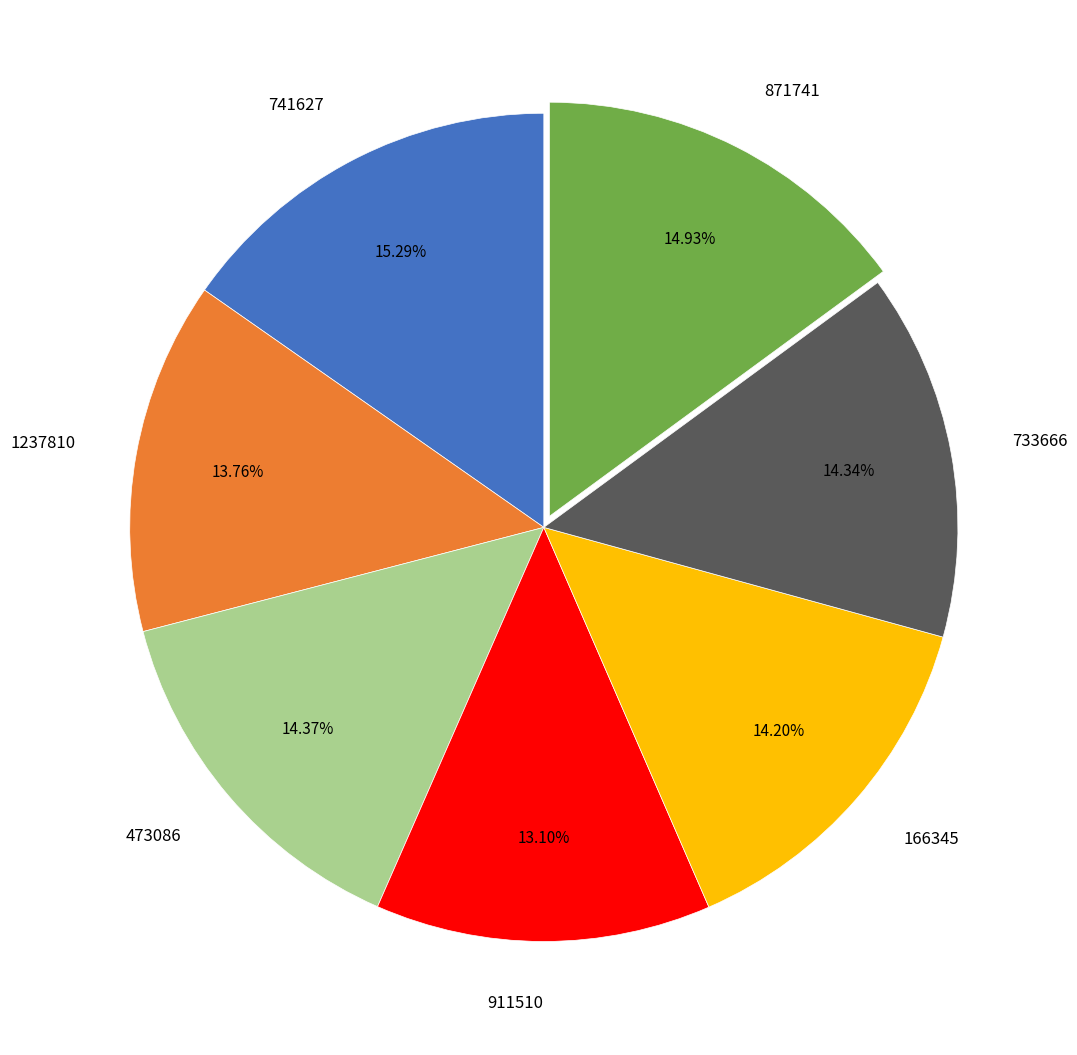

True or false: 871741 accounts for 15% of the total.

True